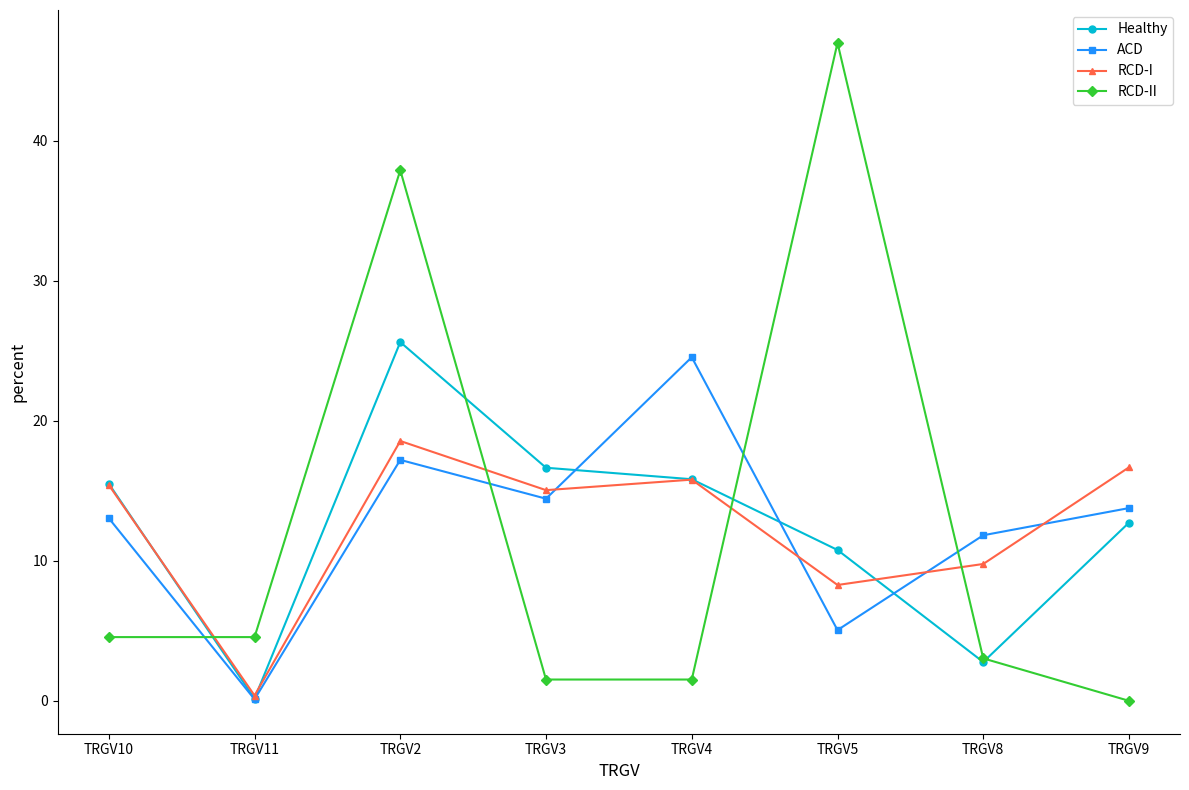

Which series ends up on top after the final intersection of RCD-I and ACD?

RCD-I